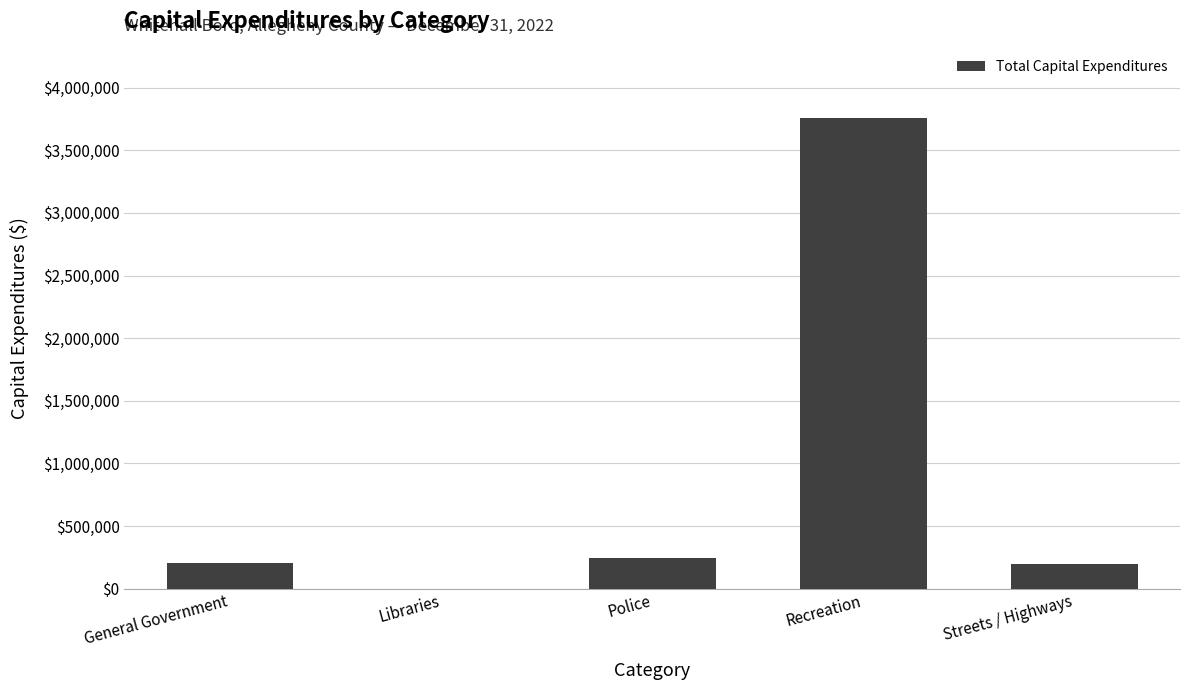

True or false: the data shows 245949 at Police.

True